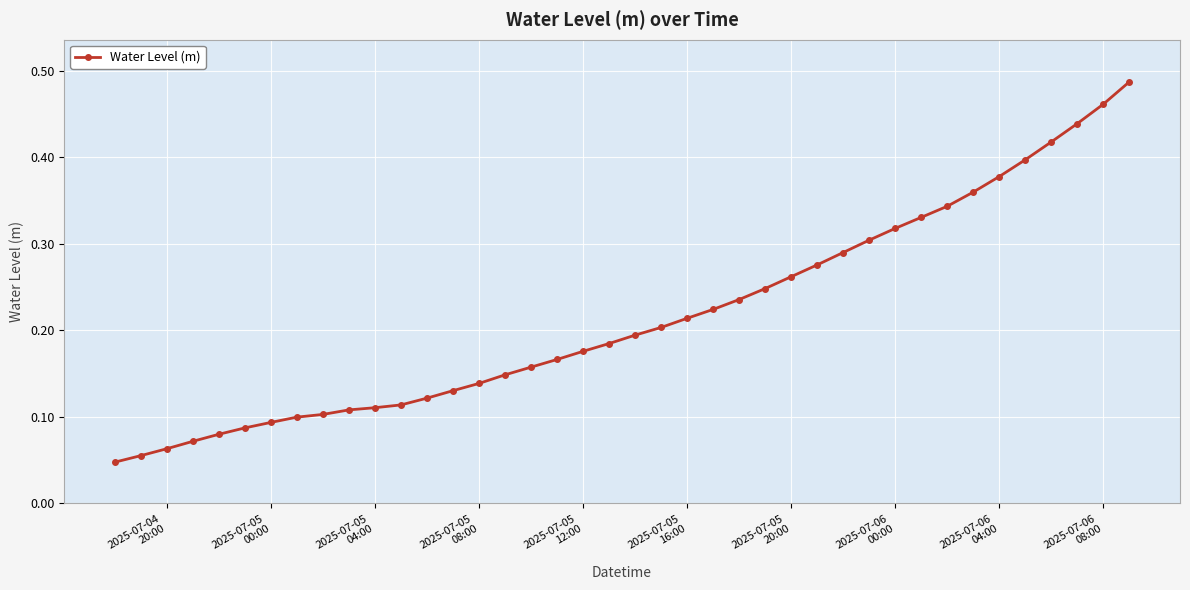

What is the sum of all values?

8.6